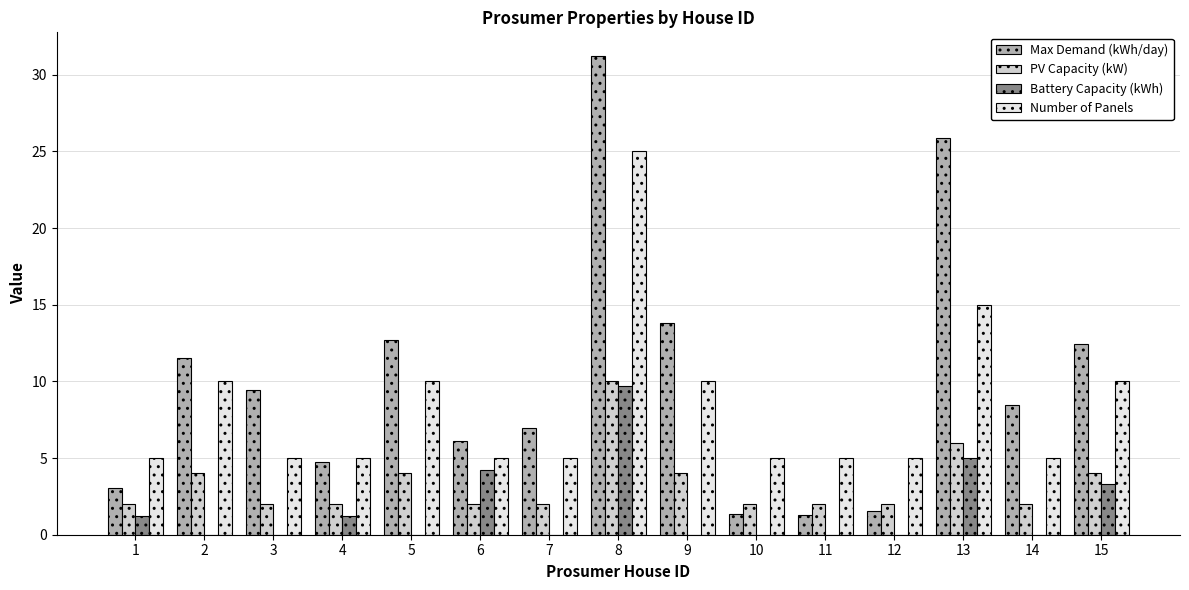

Where is Battery Capacity (kWh) nearest to the value 4?

6